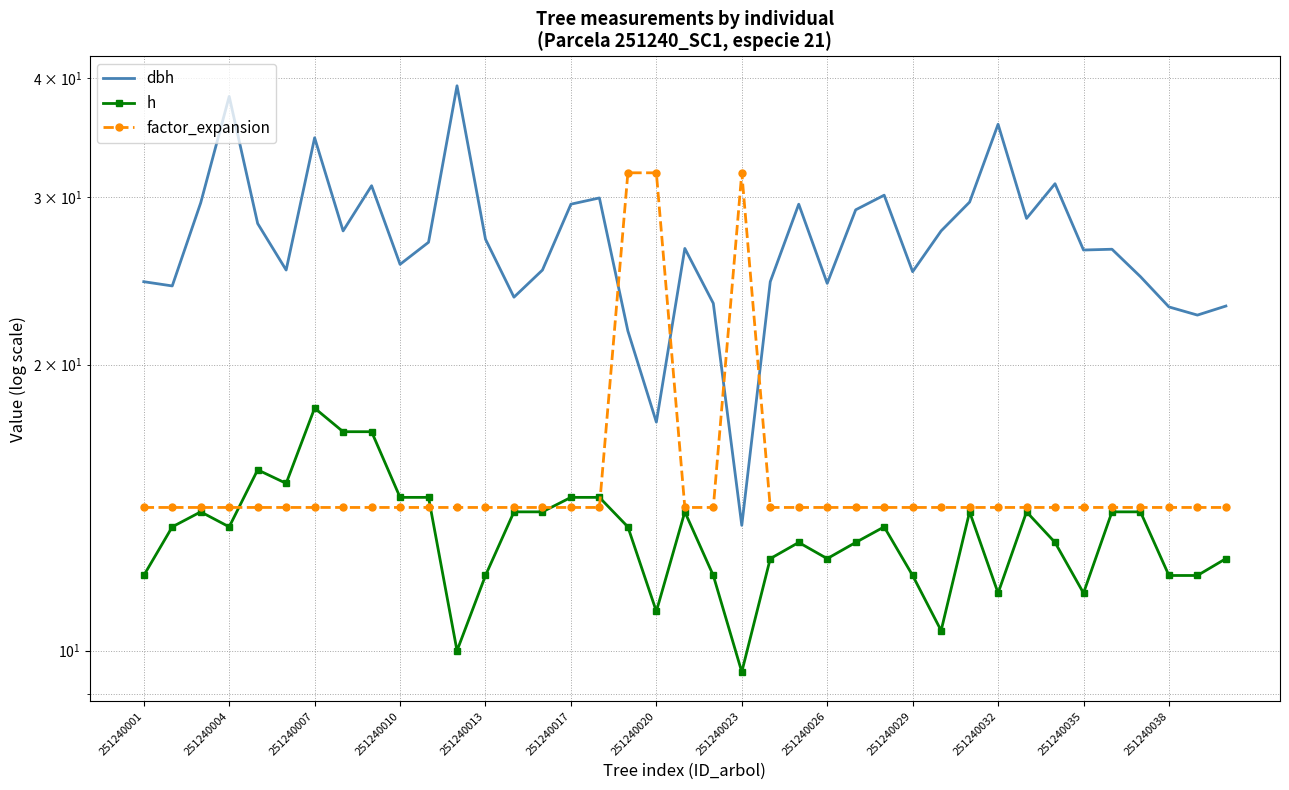

What is the sum of the factor_expansion values at 26 and 13?

28.3